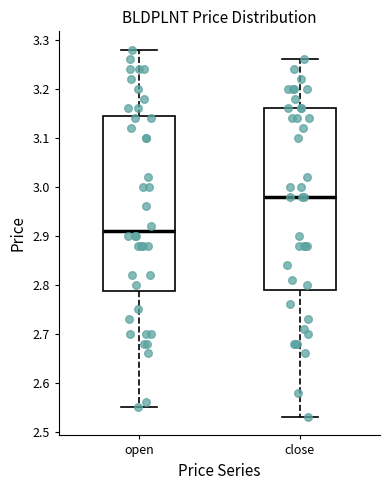

Which box has the highest median line?

close